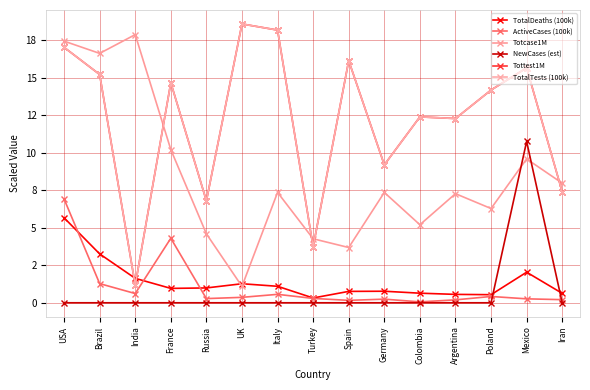

Between Turkey and Argentina, which series saw the biggest shift?

Tottest1M